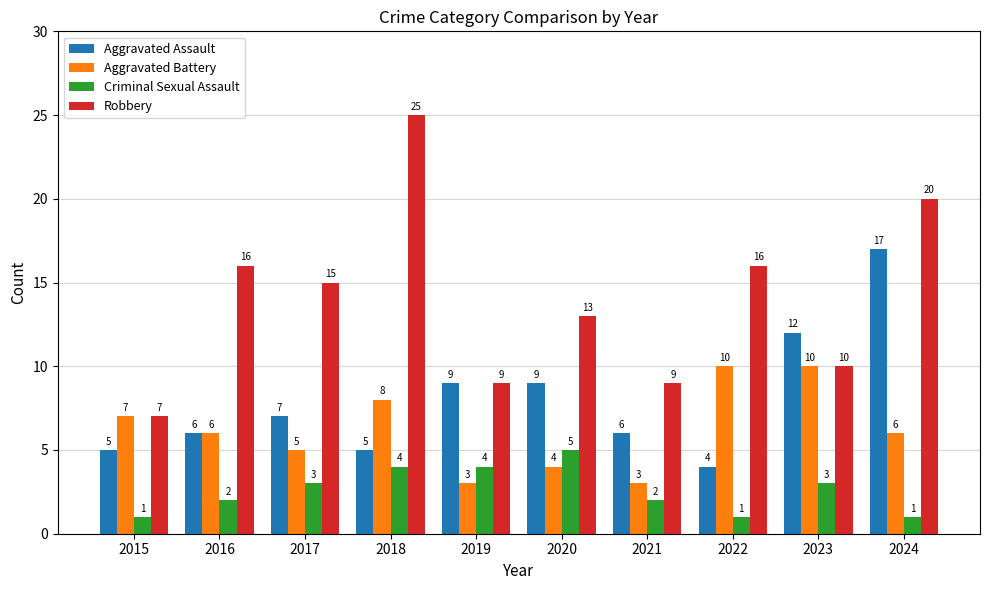

How many groups of bars are there?

10